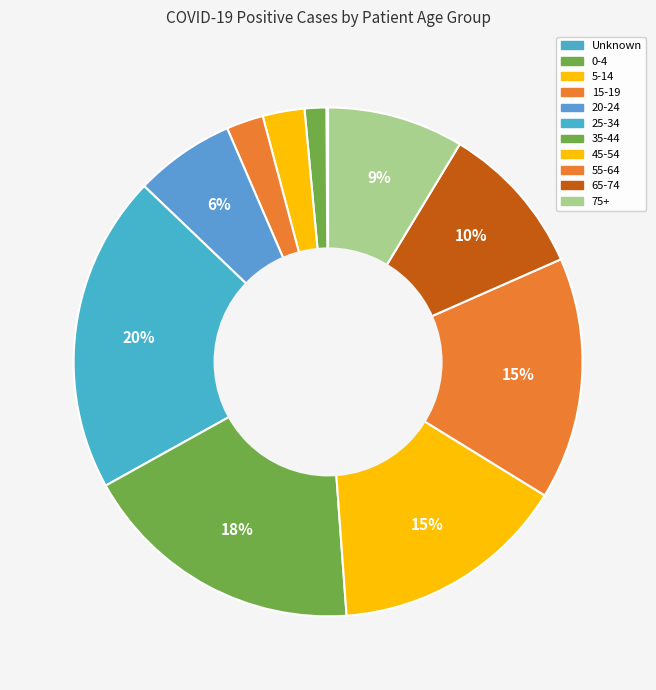

To the nearest percent, what is the difference between the 75+ and 45-54 slice percentages?

6%